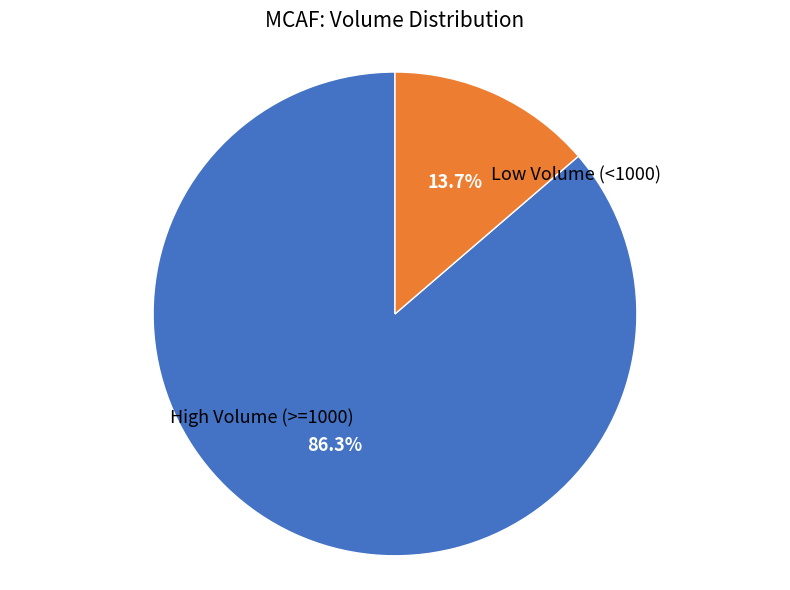

Does any single category account for the majority?

Yes